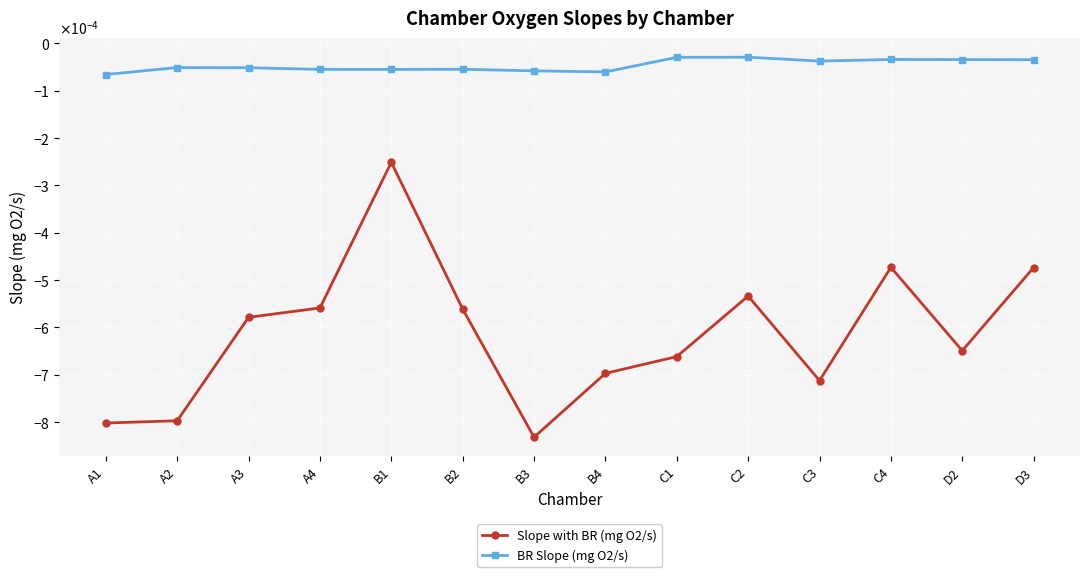

Rank the series at A3 from lowest to highest value.

Slope with BR (mg O2/s), BR Slope (mg O2/s)